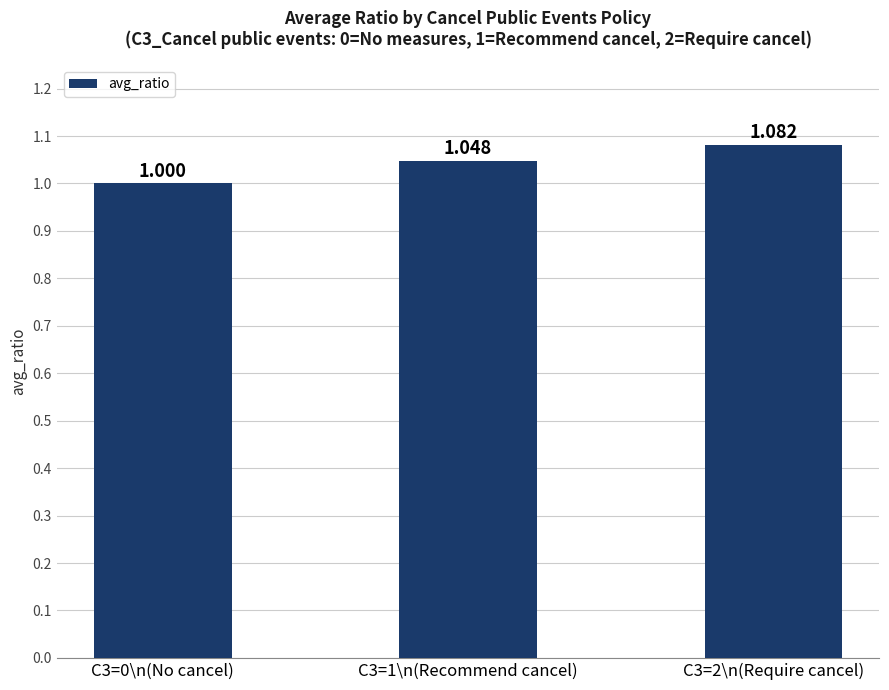

Rank the categories by value from lowest to highest.

C3=0\n(No cancel), C3=1\n(Recommend cancel), C3=2\n(Require cancel)